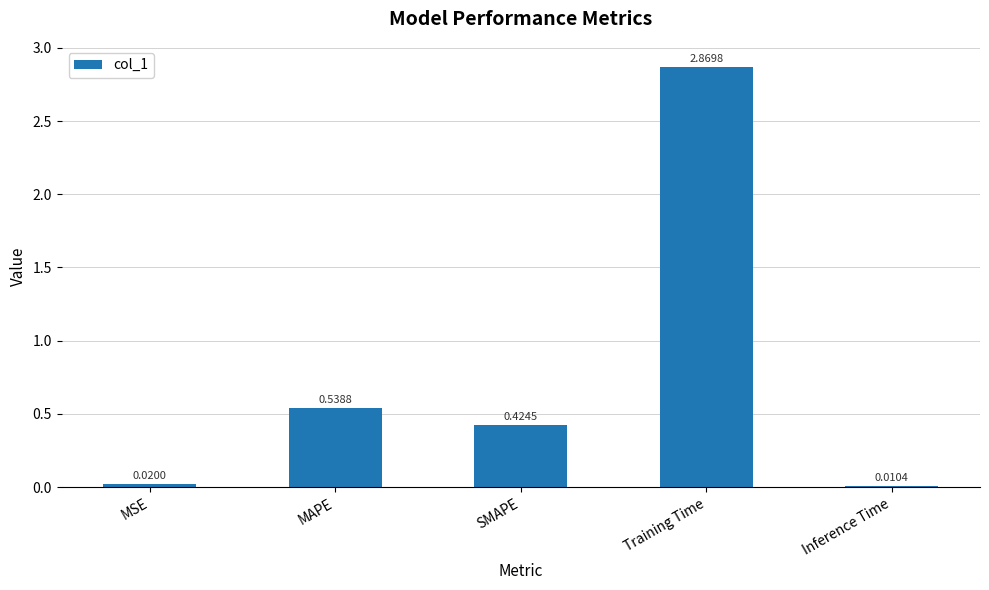

Are the bars horizontal?

No